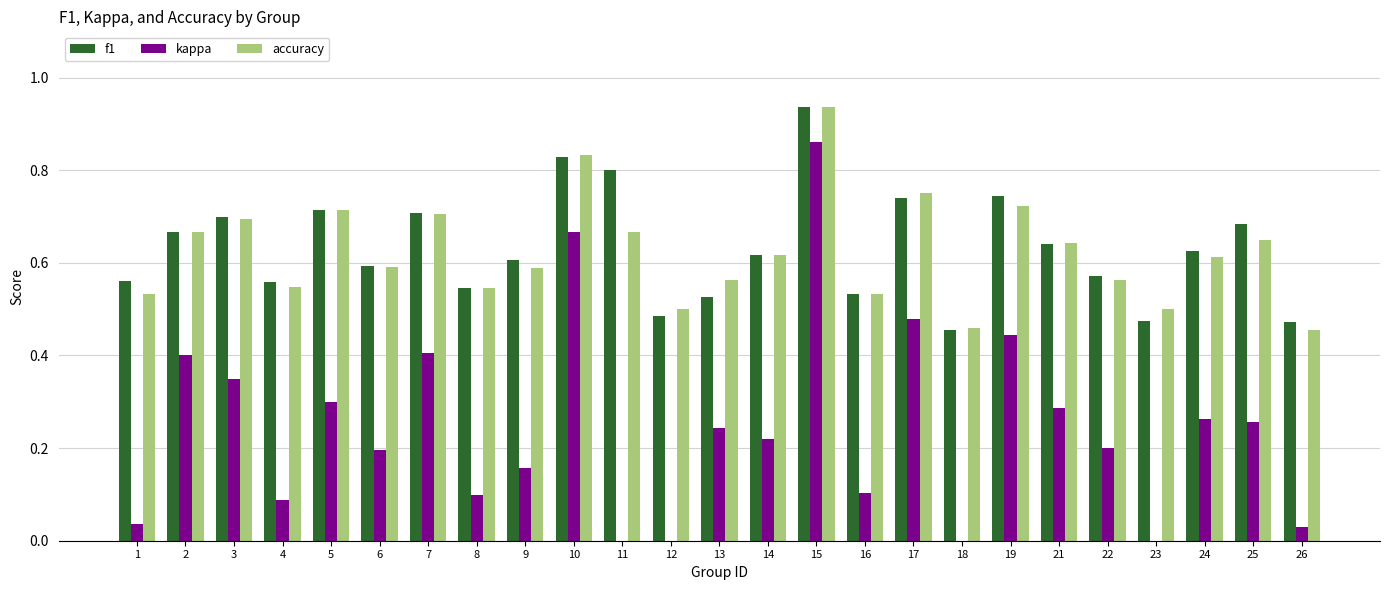

What is the value of the f1 bar at the 1st from the left?

0.6